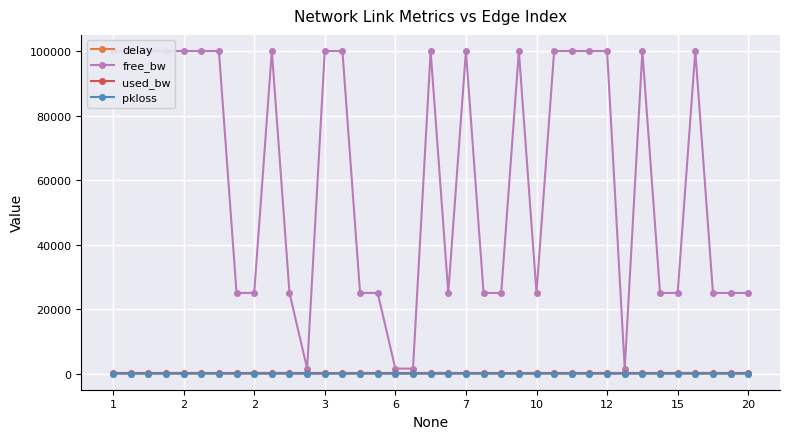

True or false: delay has more than 1 interior local peaks.

True